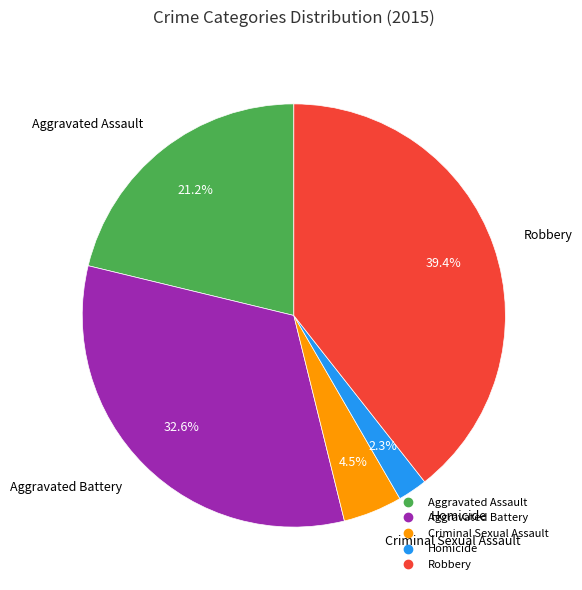

To the nearest percent, what portion does Robbery represent?

39%